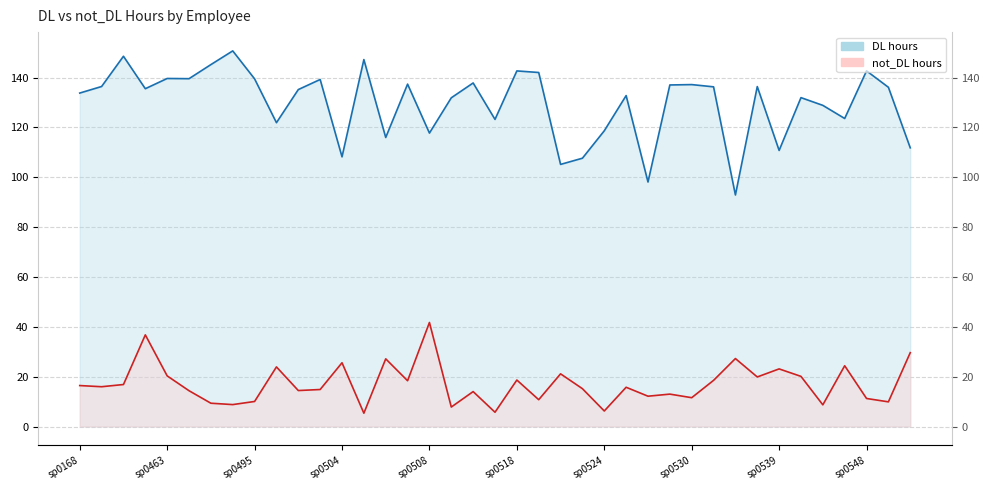

How many interior local valleys does the not_DL series have?

14